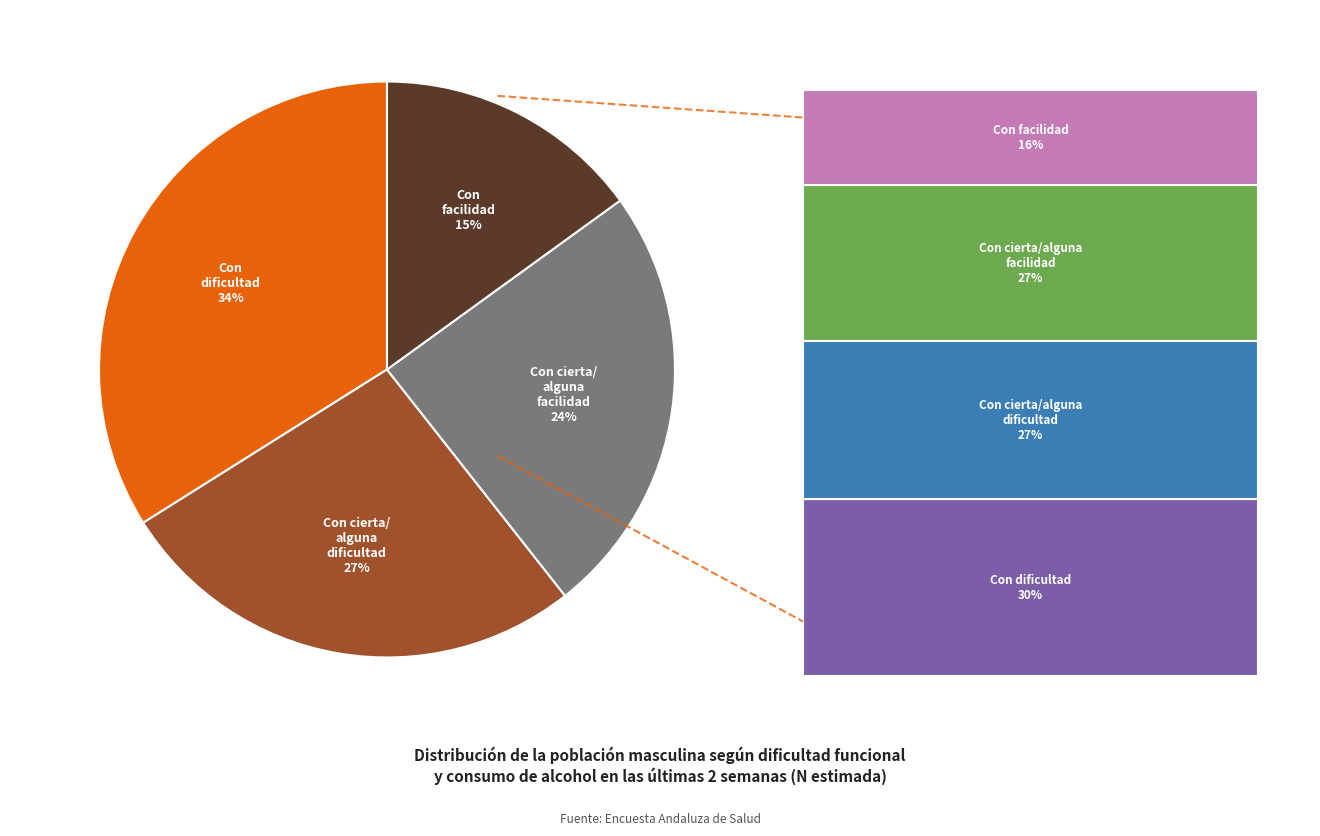

Is it true that 2 is 18% of the pie?

False